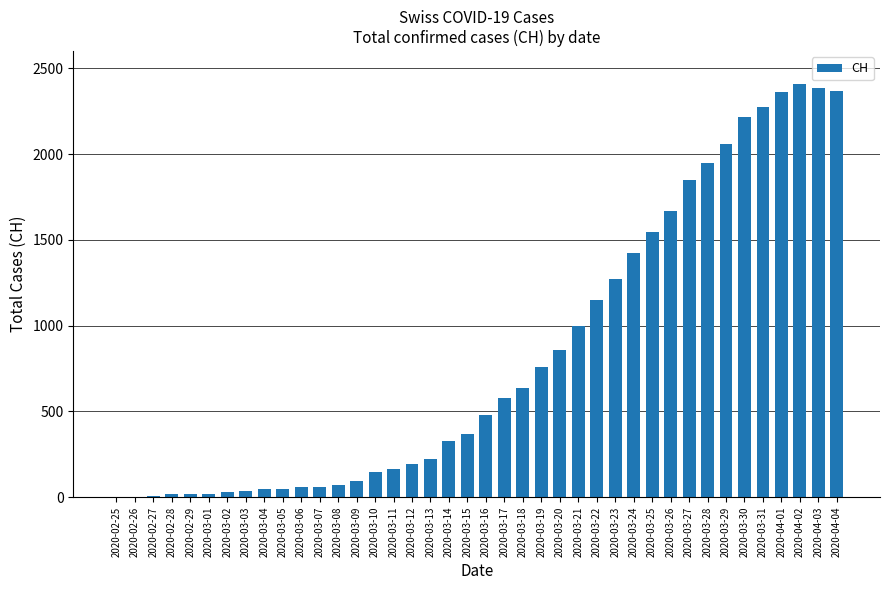

Between 2020-03-17 and 2020-03-07, which is larger?

2020-03-17